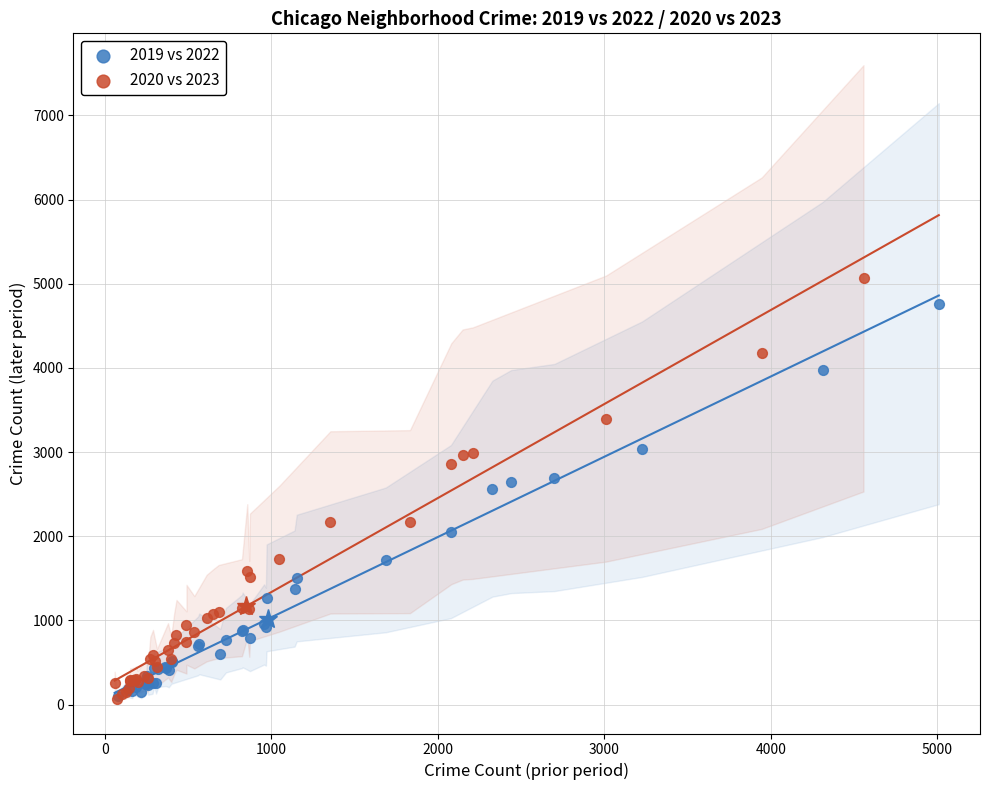

Which series contains the highest Y value?

2020 vs 2023